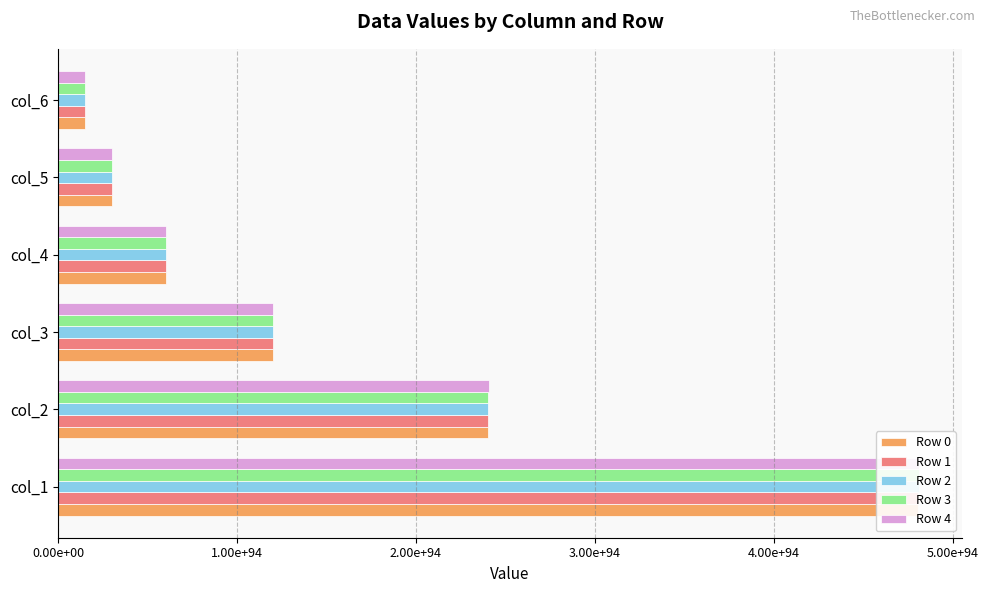

Reading left to right, what are all the values shown in this chart?

Row 0: 48076785235060892813791842624940026160763003835092717495562562727009383329588451459030434447360	24038394102700240184703178942069339934876062953643434984018003783317643200569872519774099996672	12019197793932030471689609426521968651839967916350904070682866900137591678166027559576818155520	6009599268257508627144589736680962426059272559335747323567091851649836276874028209859859578880	3004799819774519072788108401376956340172941935561646416013982966543428512715626554413878870016	1502400002710153032042527749561476396472684629766863499040737905125117231425184261609359409152
Row 1: 48088460389261663660654404851191431597472528887636538671628132514288755971992761406032493674496	24044231680161289249670569149523001225928606158277133963328061955080358110475842929647379546112	12022116582842890530288214671531032137986650135861699060616041925578512690113608735919731376128	6011058662803101787817777937178793646603418630171803437873365708527516983041756467209267314688	3005529517092399071485073087681648466316177590526529435156717717309903597217803644287632539648	1502764851391634972155373860374101564621853784398548196146873522953300218300597302972020424704
Row 2: 48100138378702437501208747799856220472512382216514826907740366310467004270641922027300472225792	24050070675242428739808383977021439538662800173391297784009675343245693151928756753937182228480	12025036080563840265634299355981526786232401096769342126909106165197334919546920658112687898624	6012518411753762945282553320636425162394100809287854244356517300606956189469151680109624688640	3006259391612822795113327300026656320045422029415669475066603249484637246286870876639750782976	1503129788674394101169969650751874080829337730636122654055879150951558302508319779577827164160
Row 3: 48111819204071756709548792901282861736866705318973215536075519865050309540437899703705137053696	24055911088287929842163584139738889348570715747608743112150971822566738982379597183078891520000	12027956287267009713231060446283189502915975756365664645646859605623529801227422541543156744192	6013978515195558043627228268788288815168576644833078257218823946327401929197615519559703330816	3006989443378825068390455026338322599365064165310181445164532872536278107764873213579693654016	1503494814579948063029285589290356141239300942395960034018170775135343886884542188307768934400
Row 4: 48123502866058319284336396538786473620923491368805492683669239548462922127275567451363491184640	24061752919642141556067097829332909770846349467826364011269774578255620774775800725131008933888	12030877203124569667397106444146546291362852130086062343948704538965110658986144387020240191488	6015438973214571553674393133960084218021705075021910513860109466618348548481990922659017261056	3007719672433448126727751442779497110822533467317282864150418496929573354779232123657218162688	1503859929129817049102255365541409260557578084728406269223827025612518242332303200131687120896